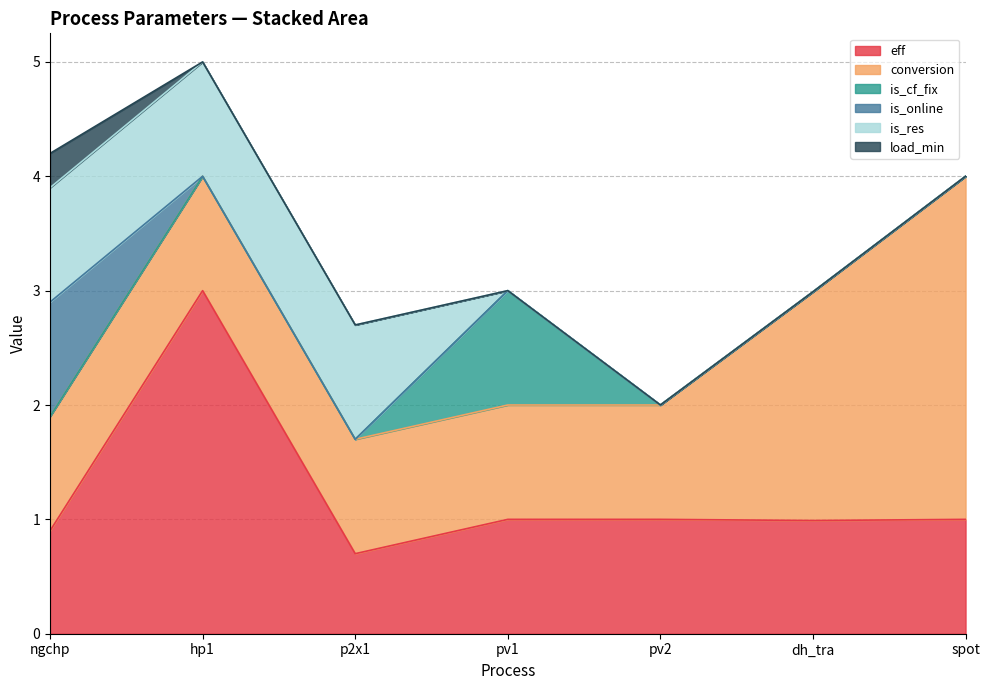

True or false: load_min and eff intersect in this chart.

False